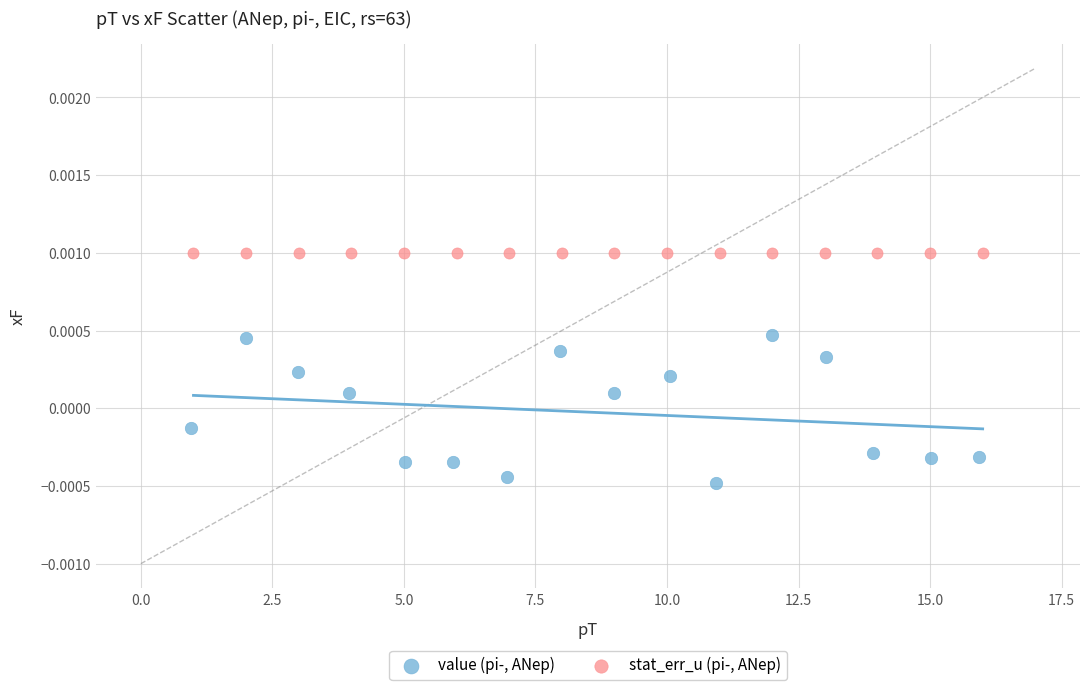

Which series reaches the maximum Y coordinate?

stat_err_u (pi-, ANep)